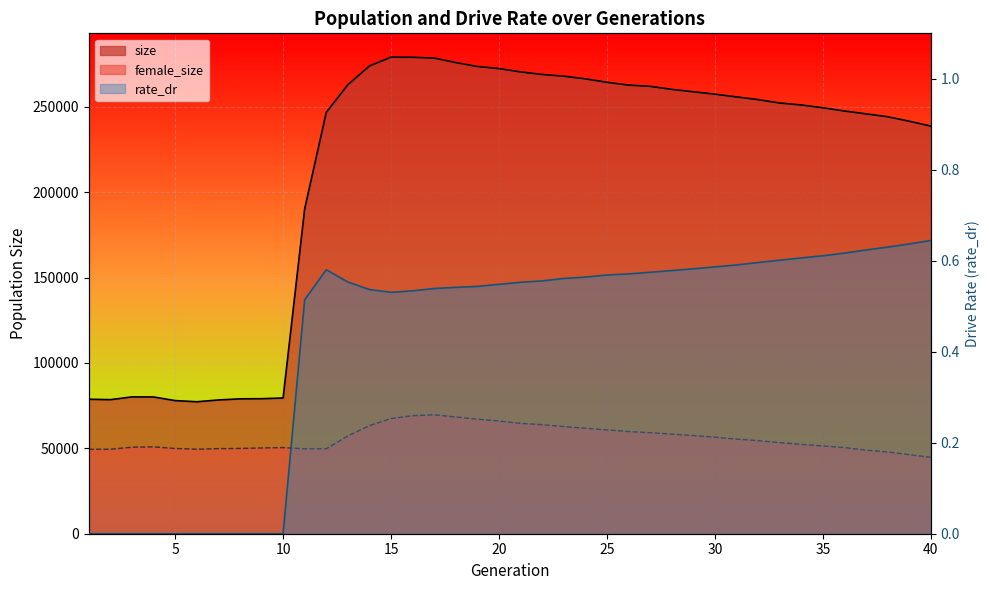

Where is the first local minimum for female_size?

6